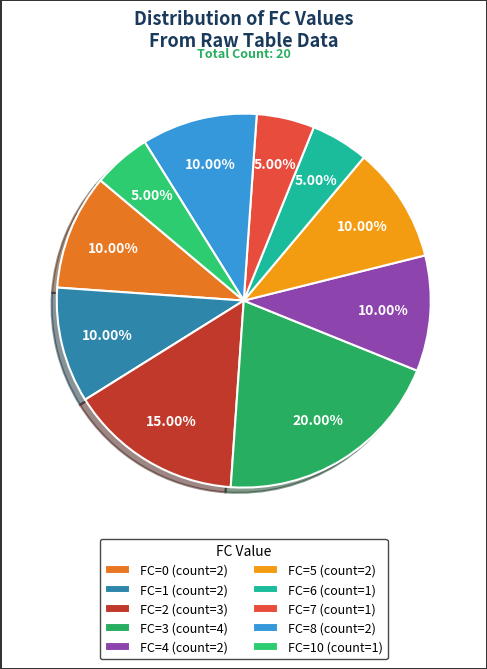

How many segments does this pie chart have?

10